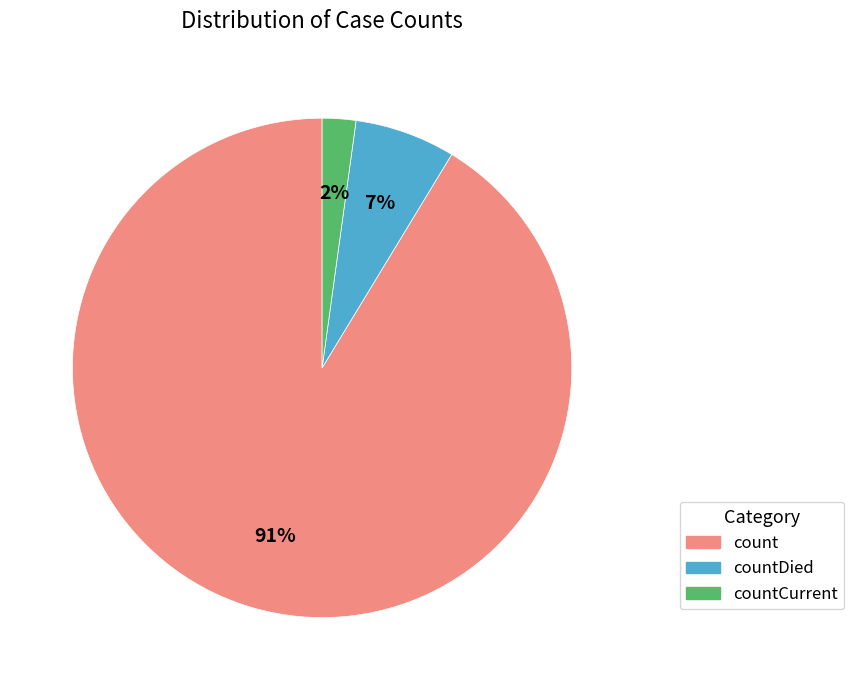

To the nearest percent, what is the average slice percentage?

33%